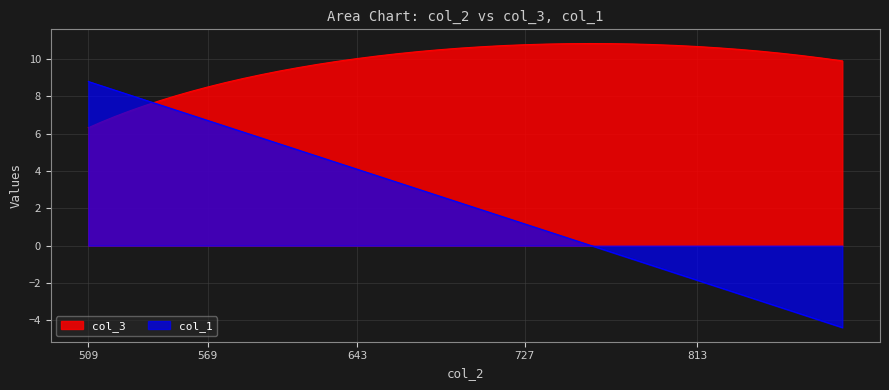

Which series has the widest spread of values?

col_1